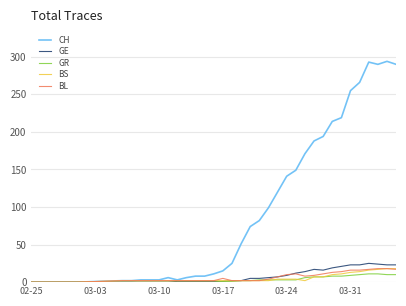

Which series has the largest total across all categories?

CH